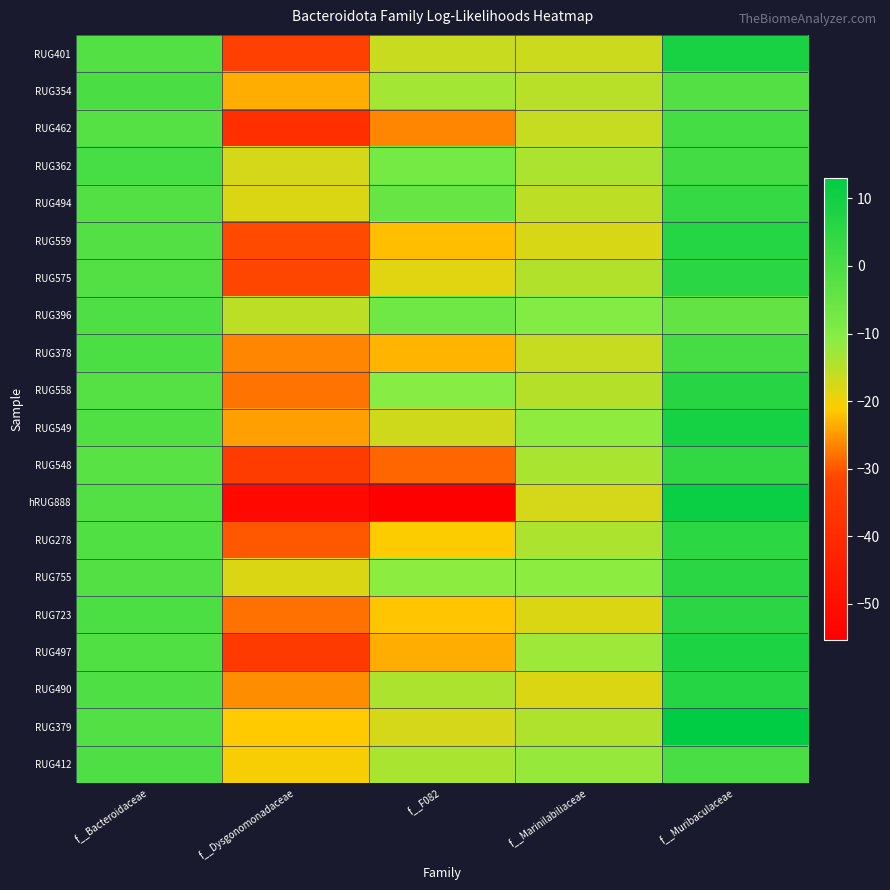

Reading right to left, what are all the values shown in this chart?

RUG401: f__Muribaculaceae=8.4	f__Marinilabiliaceae=-16.7	f__F082=-16.4	f__Dysgonomonadaceae=-32.6	f__Bacteroidaceae=-1.7
RUG354: f__Muribaculaceae=-1.8	f__Marinilabiliaceae=-15.1	f__F082=-13.2	f__Dysgonomonadaceae=-23.4	f__Bacteroidaceae=-0.2
RUG462: f__Muribaculaceae=0.9	f__Marinilabiliaceae=-16.2	f__F082=-26.3	f__Dysgonomonadaceae=-38.6	f__Bacteroidaceae=-1.9
RUG362: f__Muribaculaceae=1.3	f__Marinilabiliaceae=-14.2	f__F082=-7.7	f__Dysgonomonadaceae=-17.7	f__Bacteroidaceae=0.4
RUG494: f__Muribaculaceae=3.7	f__Marinilabiliaceae=-15.5	f__F082=-4.9	f__Dysgonomonadaceae=-18.2	f__Bacteroidaceae=-1.6
RUG559: f__Muribaculaceae=6.6	f__Marinilabiliaceae=-17.7	f__F082=-22.1	f__Dysgonomonadaceae=-30.9	f__Bacteroidaceae=-1.4
RUG575: f__Muribaculaceae=5.5	f__Marinilabiliaceae=-14.6	f__F082=-18.5	f__Dysgonomonadaceae=-31.2	f__Bacteroidaceae=-1.6
RUG396: f__Muribaculaceae=-4.4	f__Marinilabiliaceae=-10.0	f__F082=-6.6	f__Dysgonomonadaceae=-15.3	f__Bacteroidaceae=-0.8
RUG378: f__Muribaculaceae=0.7	f__Marinilabiliaceae=-16.3	f__F082=-23.0	f__Dysgonomonadaceae=-26.5	f__Bacteroidaceae=-0.3
RUG558: f__Muribaculaceae=6.0	f__Marinilabiliaceae=-14.8	f__F082=-10.7	f__Dysgonomonadaceae=-27.8	f__Bacteroidaceae=-1.9
RUG549: f__Muribaculaceae=9.3	f__Marinilabiliaceae=-11.6	f__F082=-16.9	f__Dysgonomonadaceae=-24.6	f__Bacteroidaceae=-1.3
RUG548: f__Muribaculaceae=4.2	f__Marinilabiliaceae=-13.7	f__F082=-28.7	f__Dysgonomonadaceae=-34.0	f__Bacteroidaceae=-2.8
hRUG888: f__Muribaculaceae=10.9	f__Marinilabiliaceae=-17.5	f__F082=-55.4	f__Dysgonomonadaceae=-52.4	f__Bacteroidaceae=-1.7
RUG278: f__Muribaculaceae=5.1	f__Marinilabiliaceae=-14.0	f__F082=-21.1	f__Dysgonomonadaceae=-29.8	f__Bacteroidaceae=-1.2
RUG755: f__Muribaculaceae=5.6	f__Marinilabiliaceae=-11.4	f__F082=-11.5	f__Dysgonomonadaceae=-18.1	f__Bacteroidaceae=-1.4
RUG723: f__Muribaculaceae=5.6	f__Marinilabiliaceae=-18.2	f__F082=-21.6	f__Dysgonomonadaceae=-28.1	f__Bacteroidaceae=-0.4
RUG497: f__Muribaculaceae=7.7	f__Marinilabiliaceae=-12.8	f__F082=-23.5	f__Dysgonomonadaceae=-34.6	f__Bacteroidaceae=-1.2
RUG490: f__Muribaculaceae=6.4	f__Marinilabiliaceae=-18.1	f__F082=-14.1	f__Dysgonomonadaceae=-25.8	f__Bacteroidaceae=-0.8
RUG379: f__Muribaculaceae=13.1	f__Marinilabiliaceae=-14.4	f__F082=-17.5	f__Dysgonomonadaceae=-21.4	f__Bacteroidaceae=-1.8
RUG412: f__Muribaculaceae=0.2	f__Marinilabiliaceae=-12.2	f__F082=-13.7	f__Dysgonomonadaceae=-20.4	f__Bacteroidaceae=-0.6